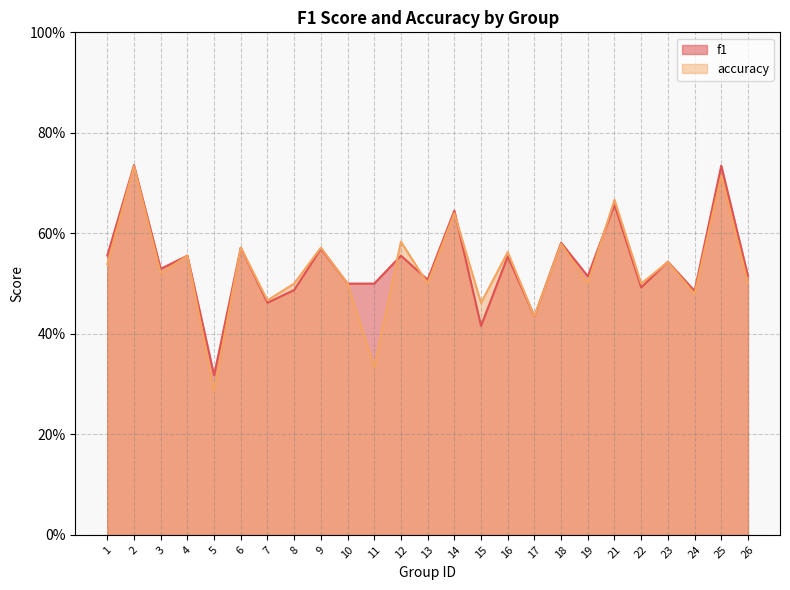

How many lines are shown in the chart?

2